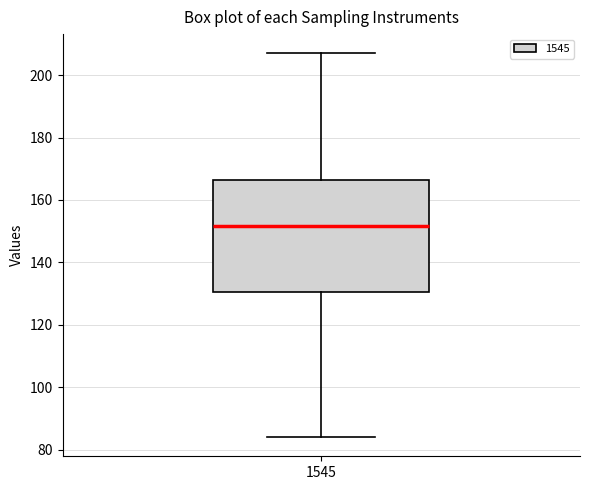

Transcribe this box plot: give where the median line is, the range the box spans, and where the two whiskers end, as read against the y-axis. The values are not printed on the chart, so give them approximately, as read against the axis.

median 152, box 130 to 166, whiskers 84 to 208